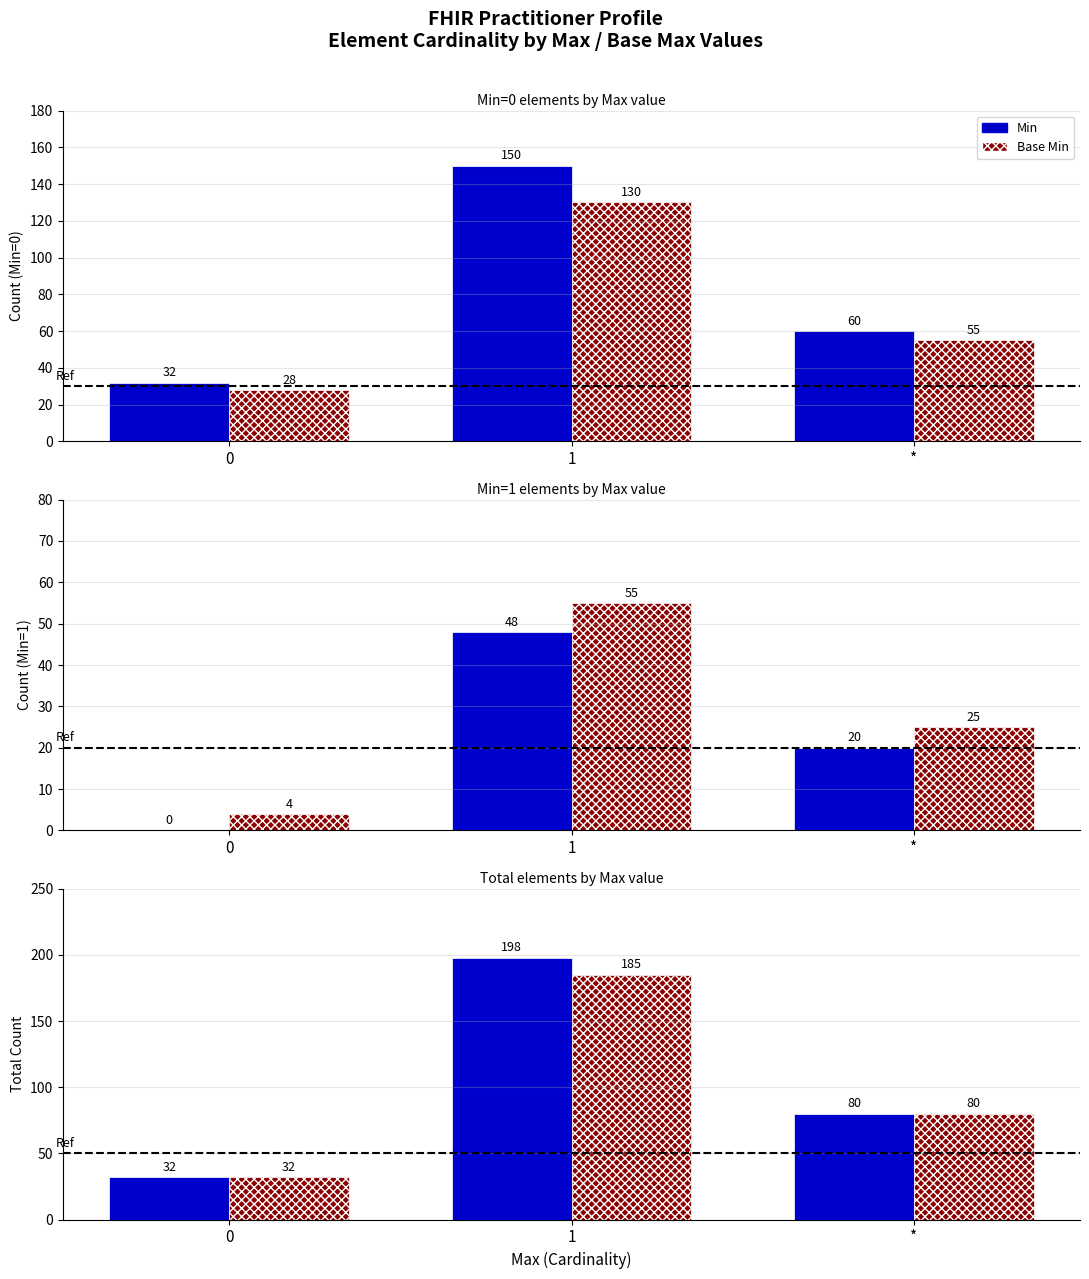

Which label corresponds to the largest value in the chart?

1